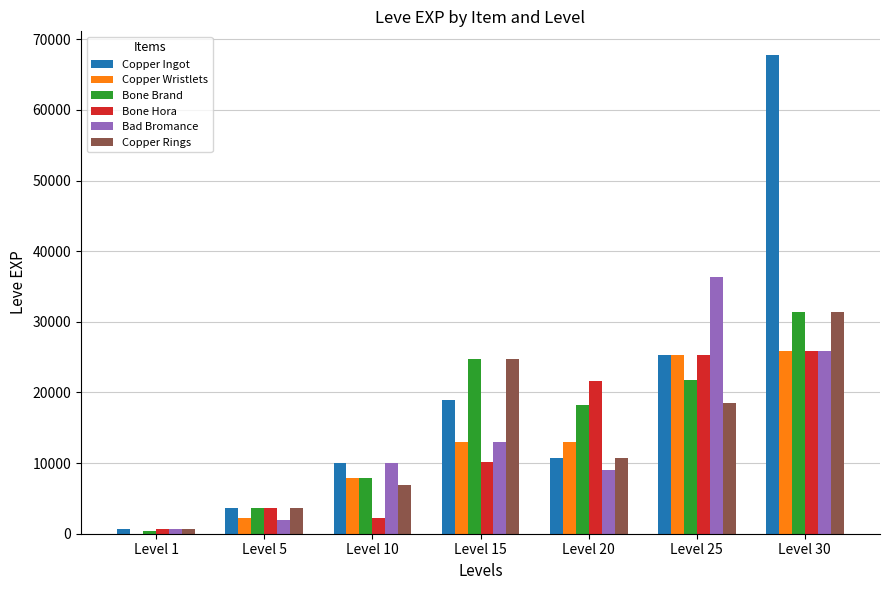

At which label does Copper Rings first exceed 10710?

Level 15